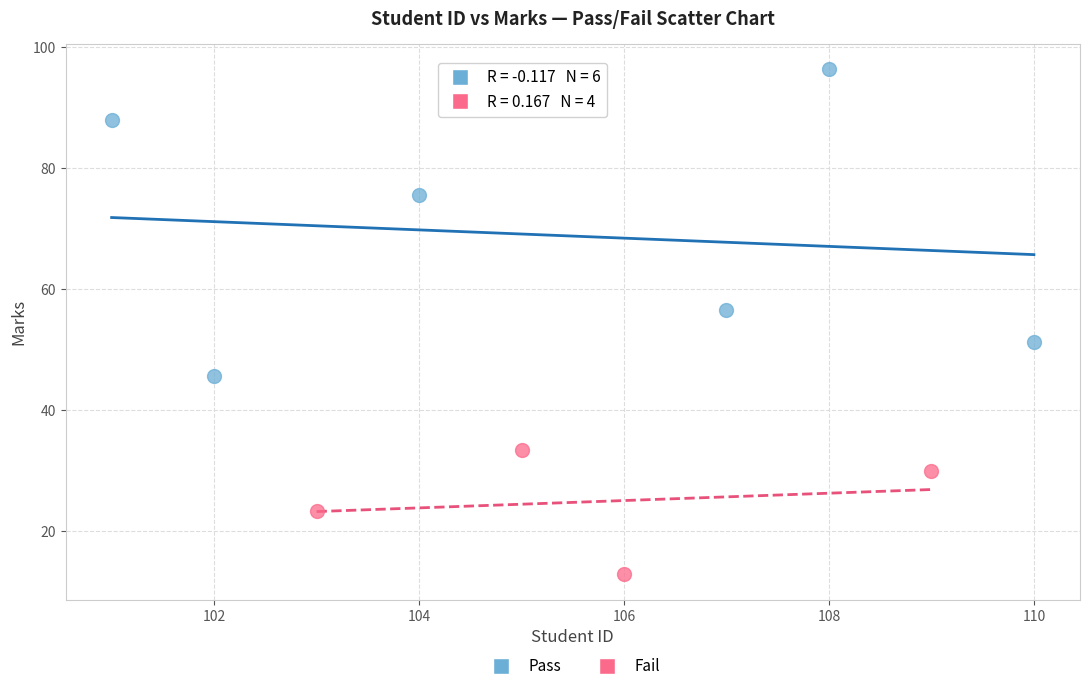

What are all the series names shown in the legend?

Pass, Fail